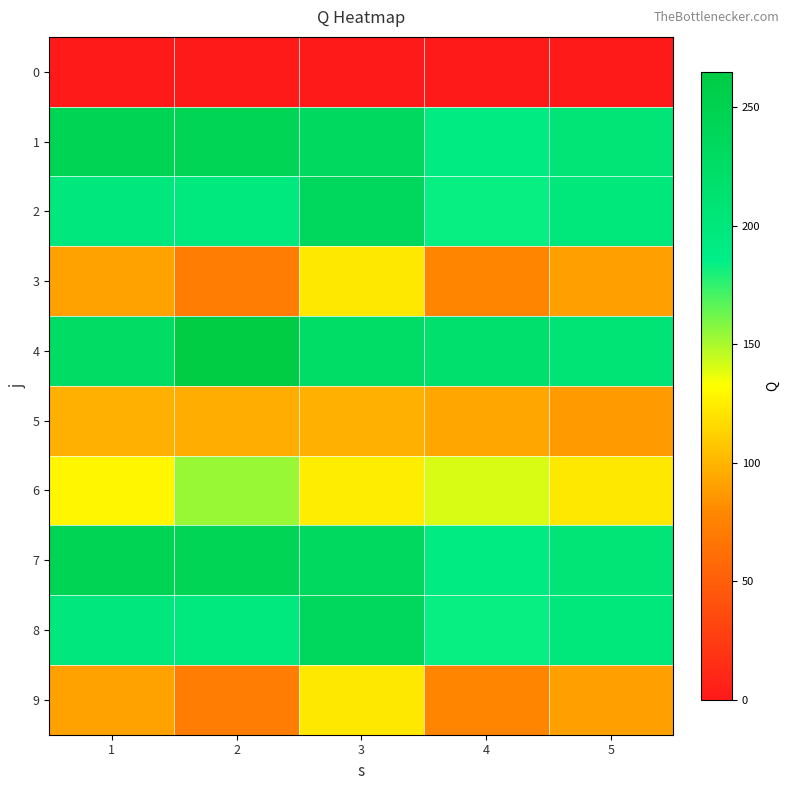

At how many categories does at least one series exceed 87?

5